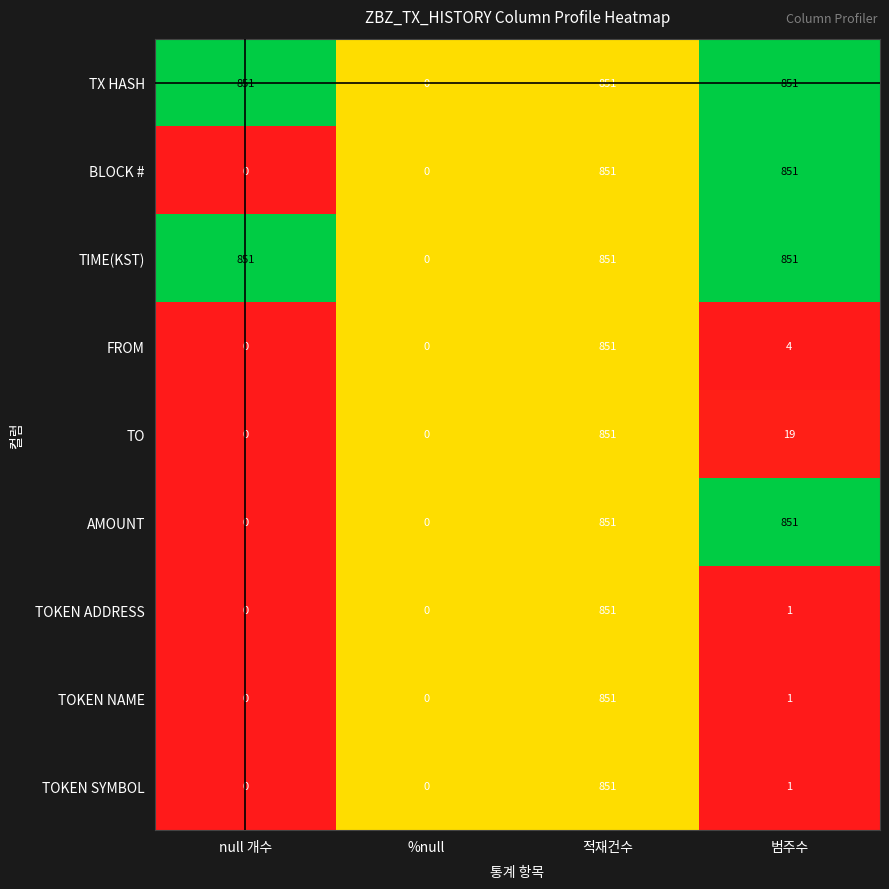

At which category is the sum across all series the highest?

적재건수